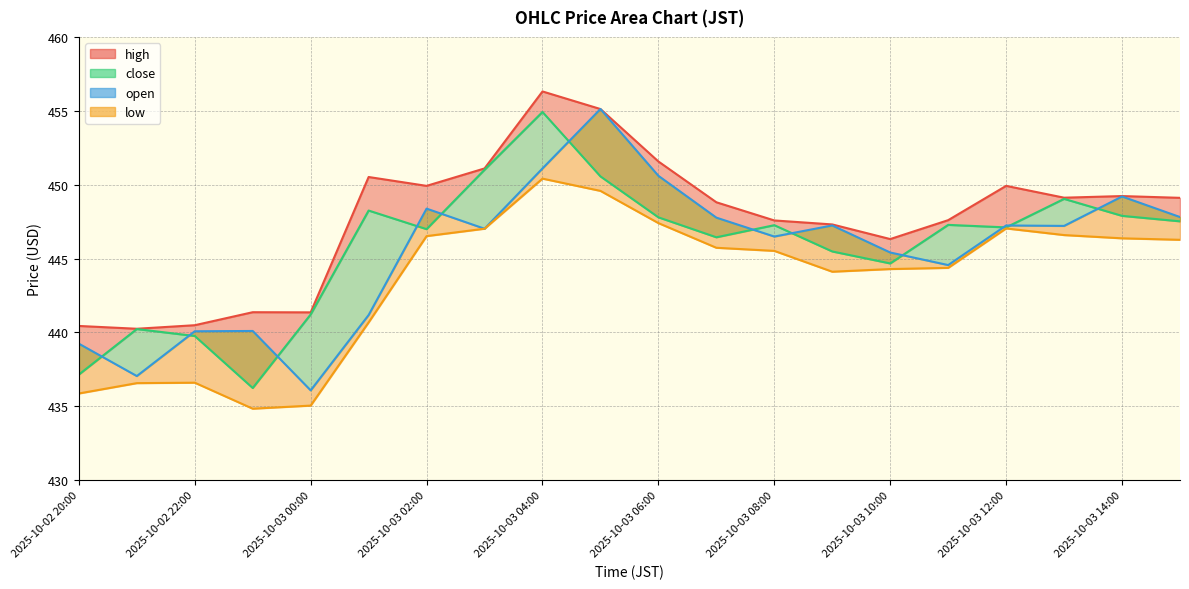

Approximately how many times larger is the value at 2025-10-03 02:00 compared to 2025-10-03 08:00?

1.0